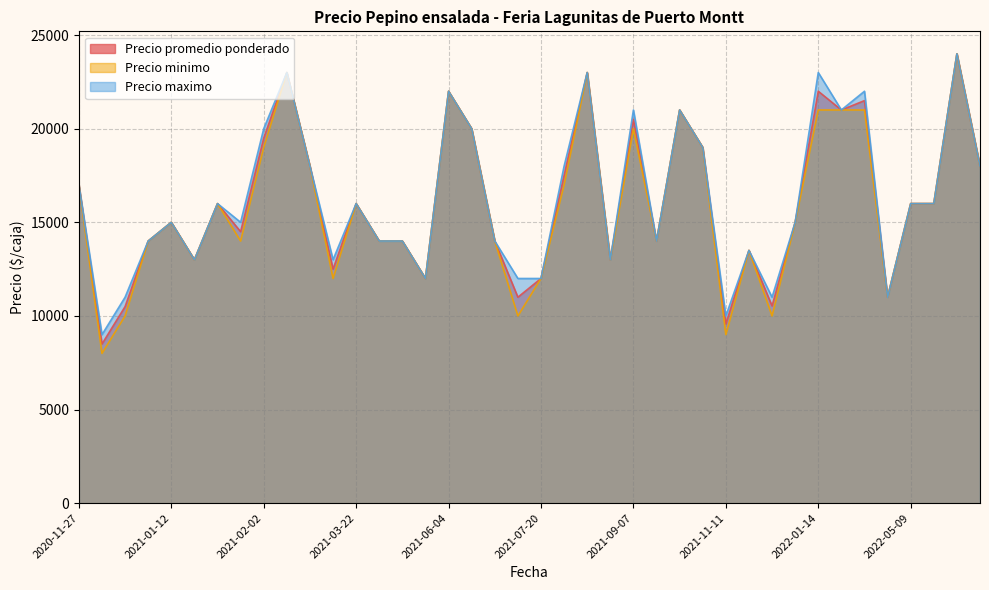

True or false: Precio minimo and Precio promedio ponderado intersect in this chart.

False